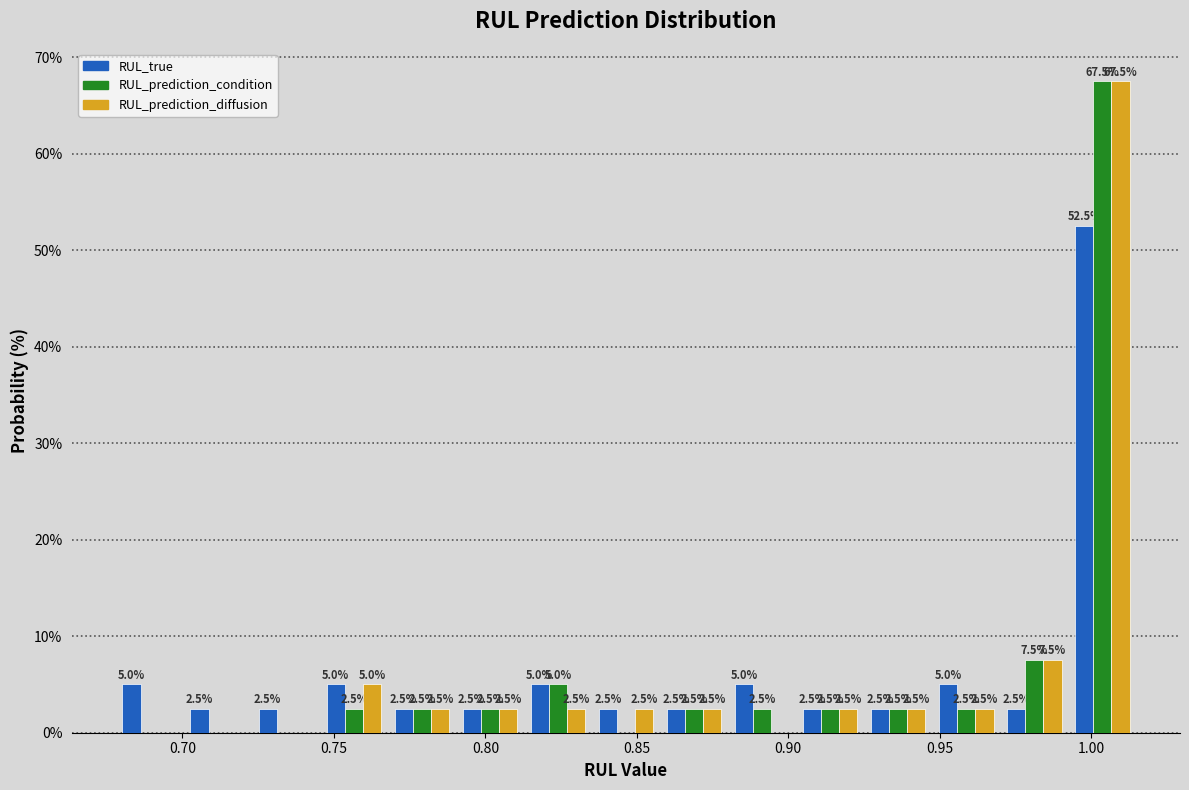

In the RUL_true series, which range on the x-axis has the tallest bar?

0.990 to 1.015